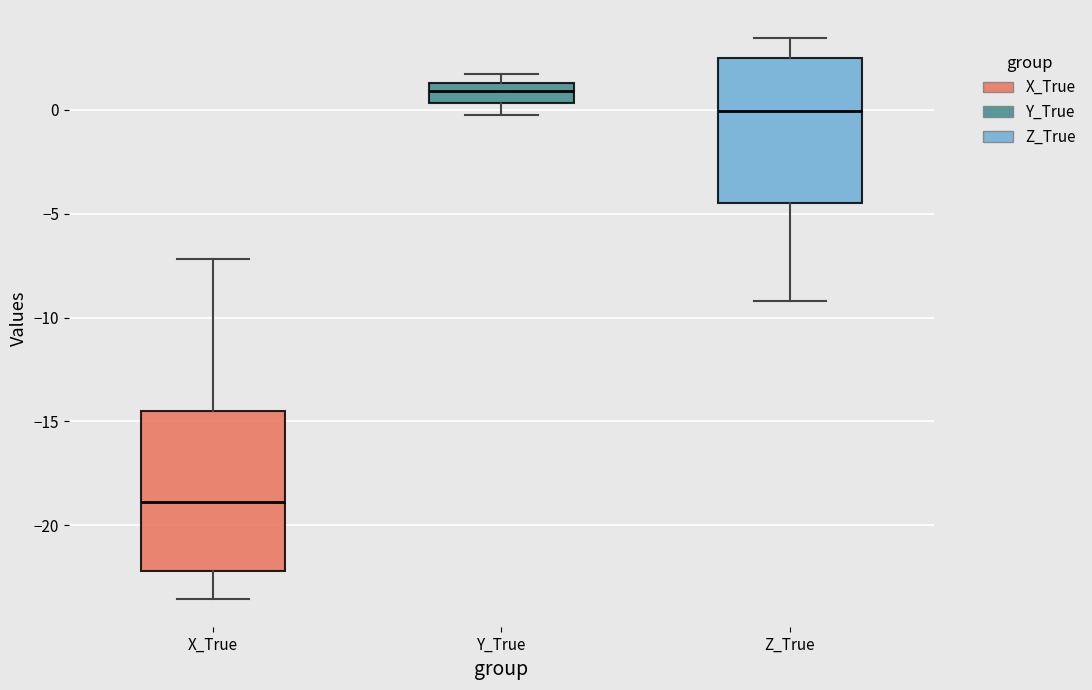

Comparing the boxes themselves (not the whiskers), which one is the tallest?

X_True